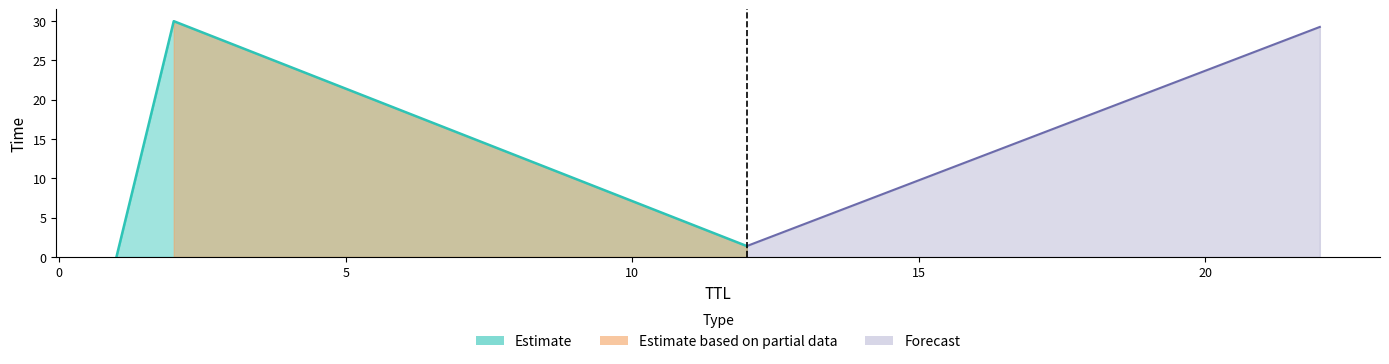

Between 1 and 22, which is larger?

22